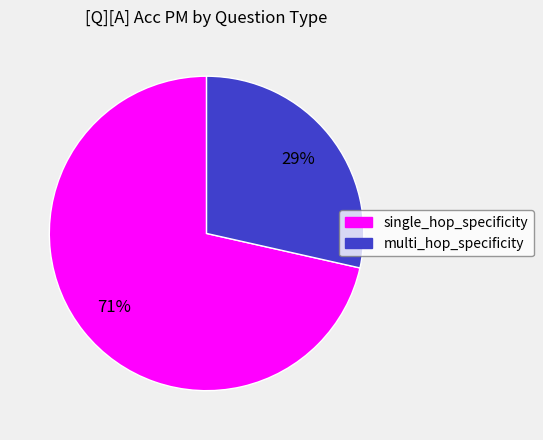

To the nearest percent, what is the average slice percentage?

50%